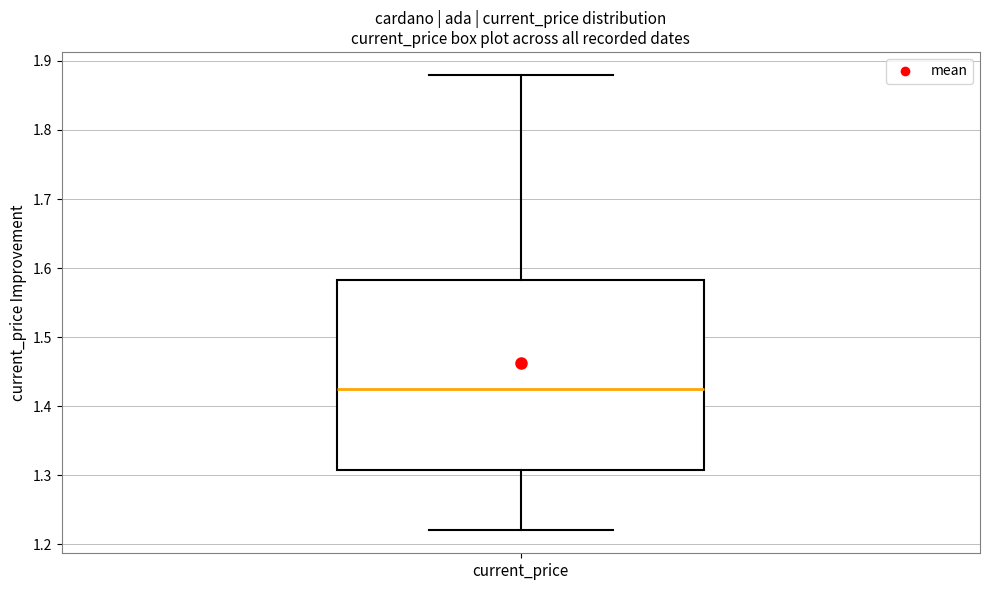

Where is the upper edge of the box for current_price on the y-axis? The values are not printed on the chart, so give them approximately, as read against the axis.

1.58